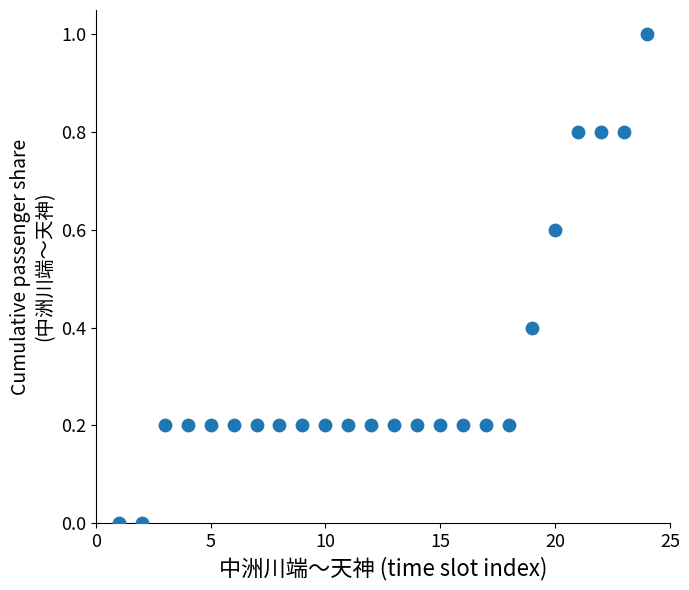

What is the range of Y values (max minus min)?

1.0